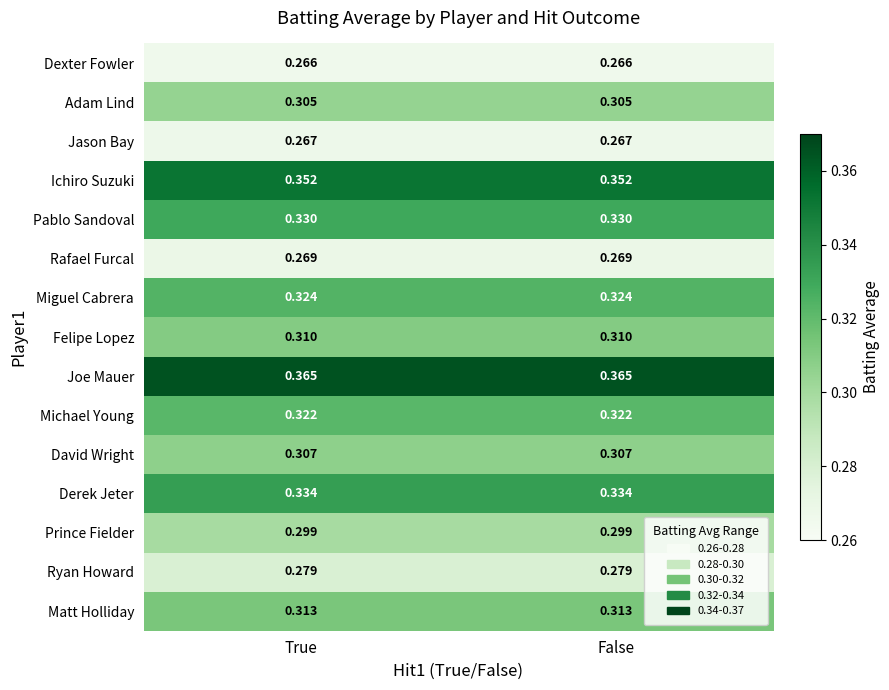

How many distinct data groups are displayed?

15